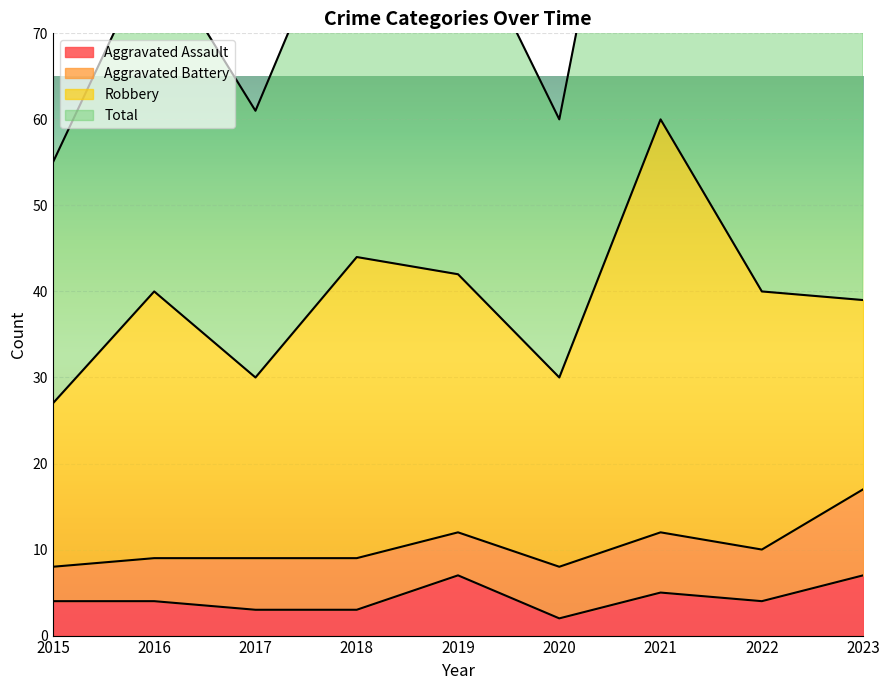

What is the difference between the Aggravated Assault values at 2018 and 2021?

2